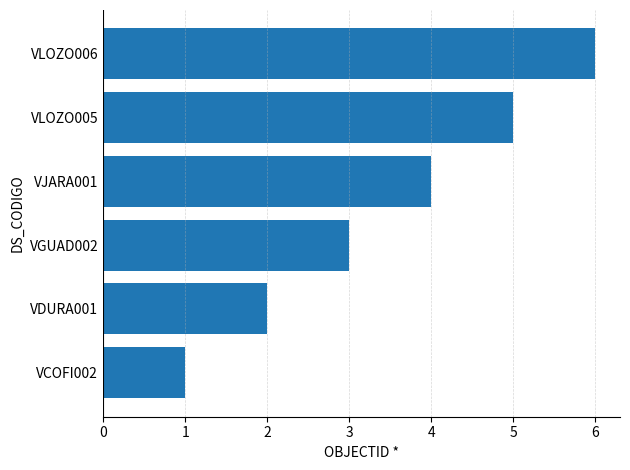

What is the average value?

4